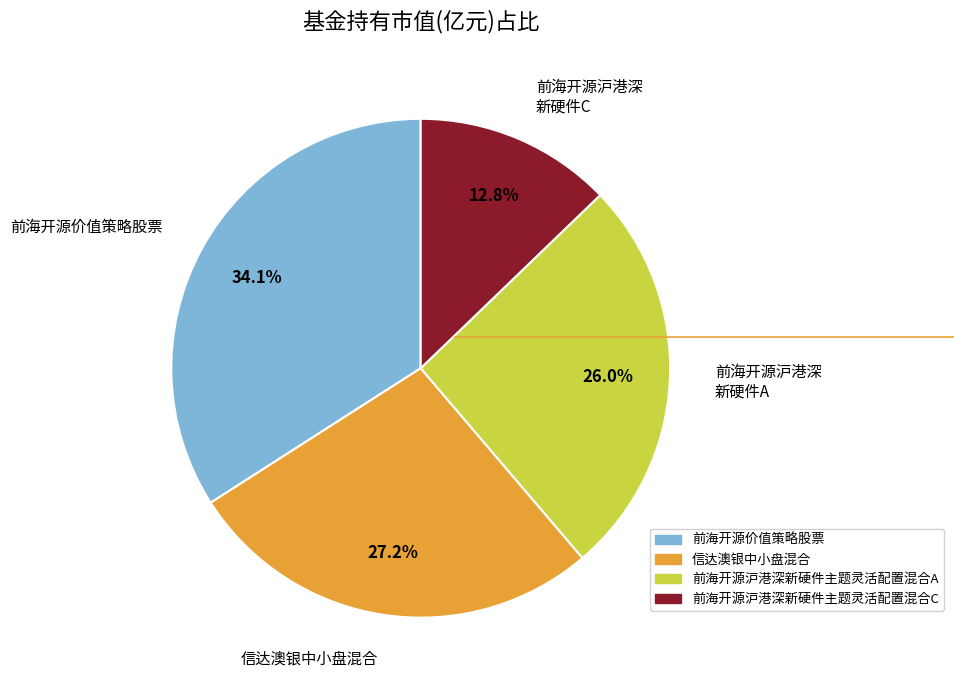

Rank the categories by value from lowest to highest.

前海开源沪港深 新硬件C, 前海开源沪港深 新硬件A, 信达澳银中小盘混合, 前海开源价值策略股票